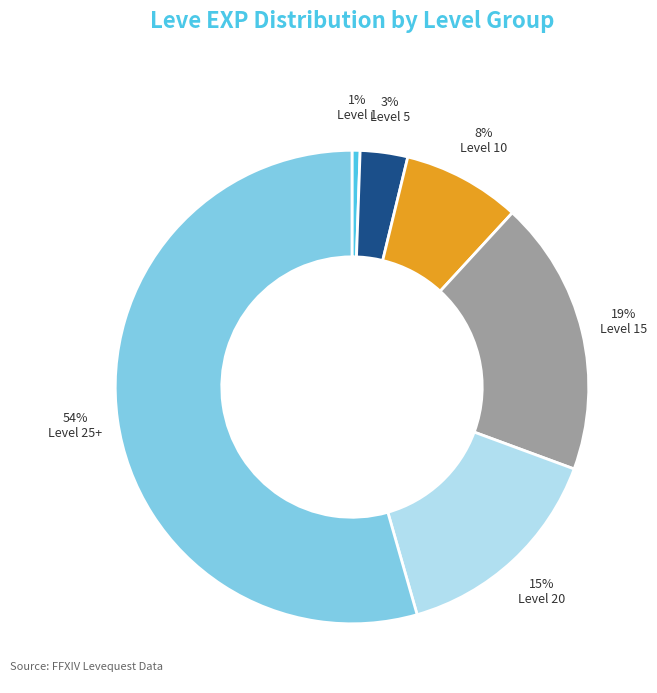

To the nearest percent, what is the average slice percentage?

17%